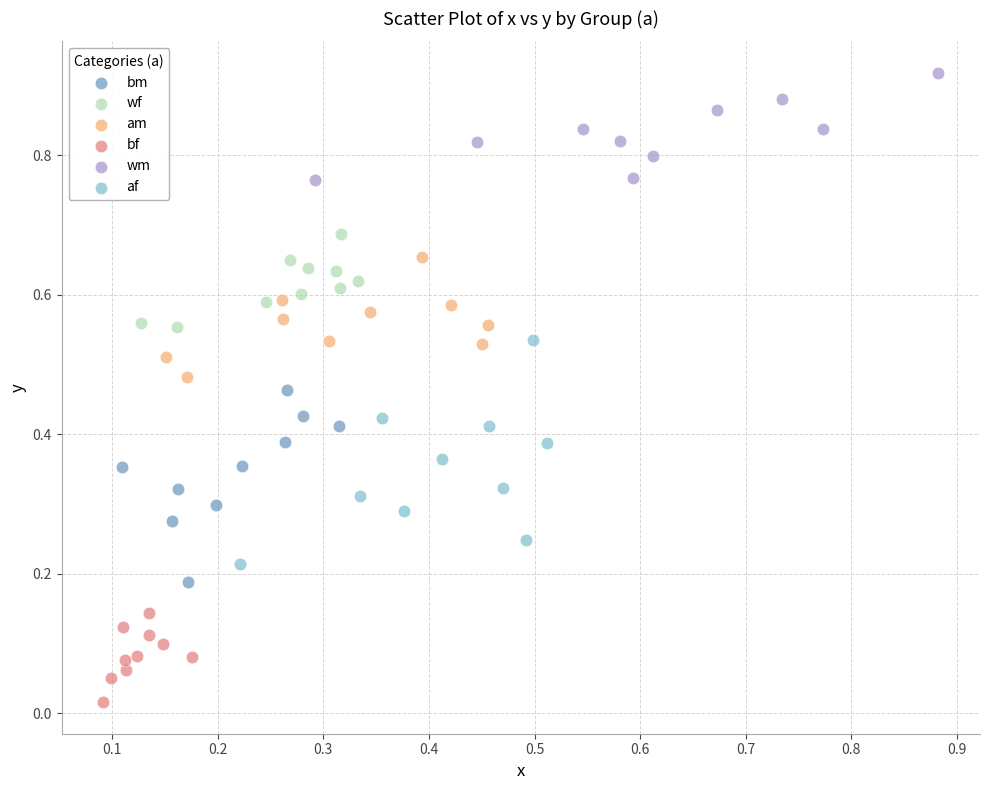

Which series contains the lowest Y value?

bf